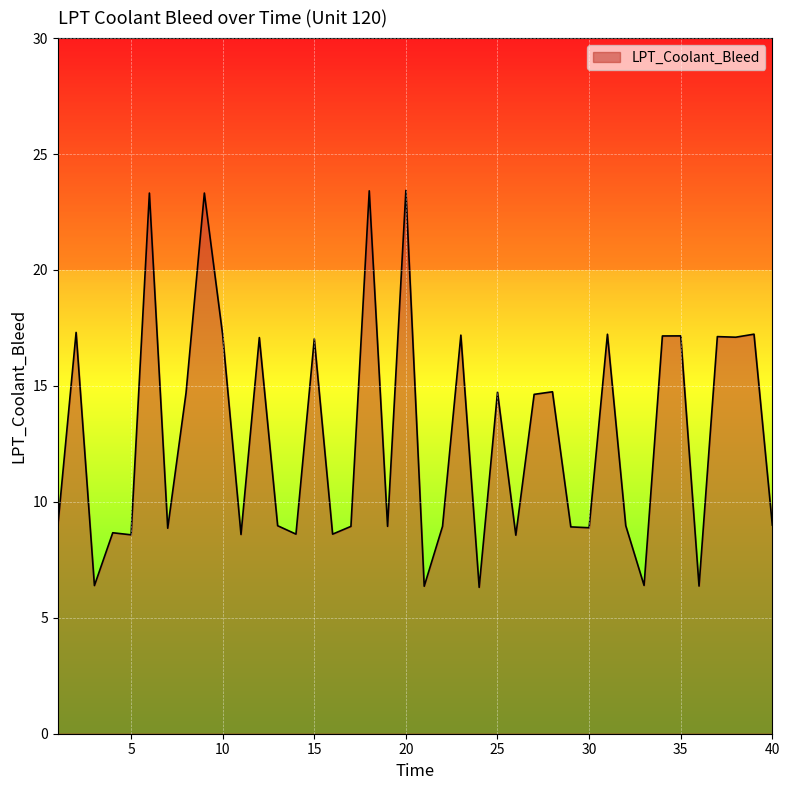

What is the difference between the maximum and minimum values?

17.1